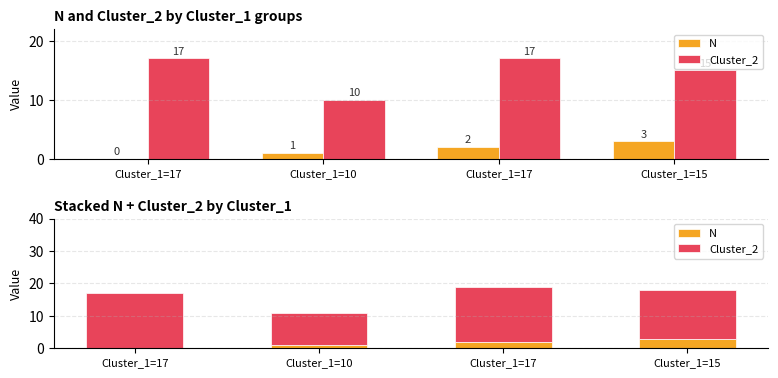

Between Cluster_1=17 and Cluster_1=17, which series saw the biggest shift?

N